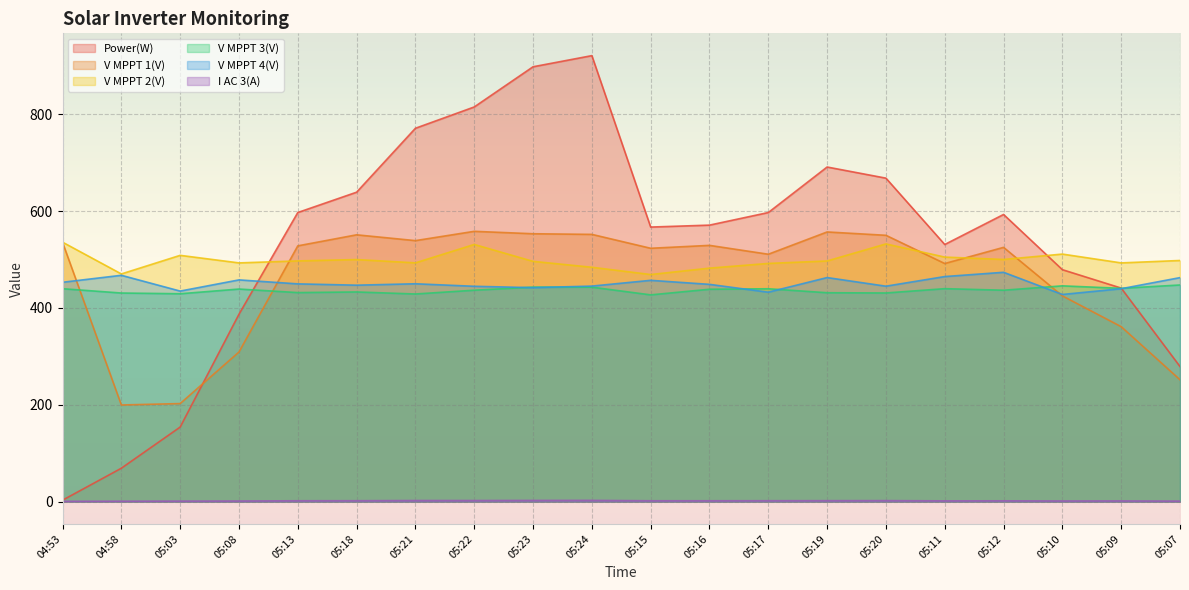

What is the difference between the highest and lowest values at 05:21?

768.7